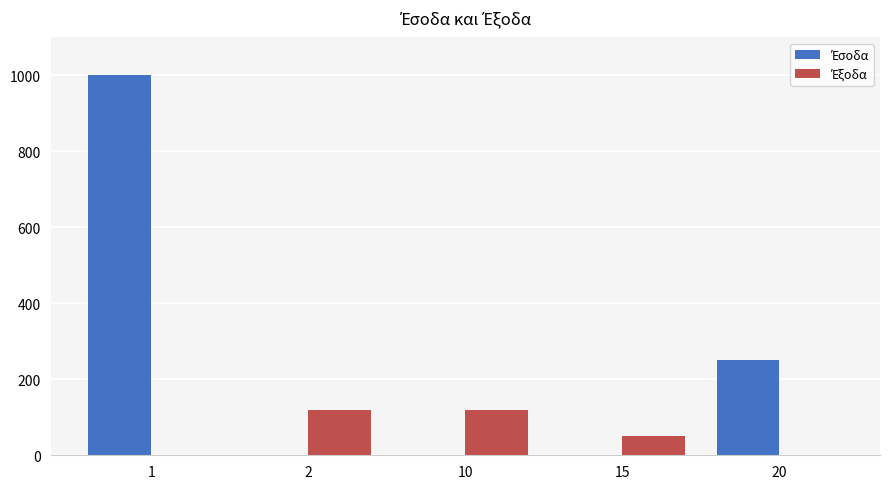

What is the maximum value shown in the chart?

1000